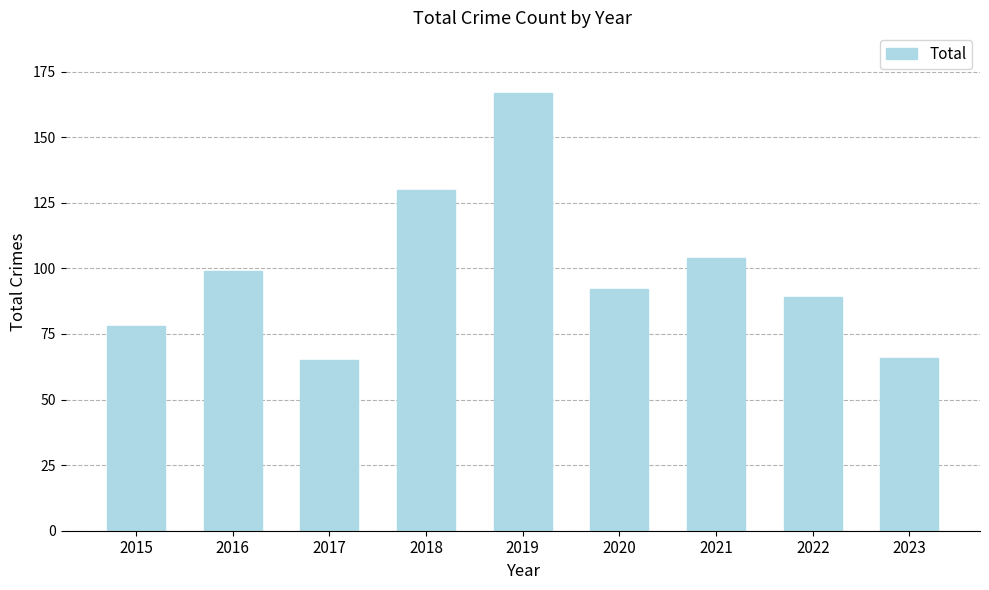

What is the maximum value shown in the chart?

167